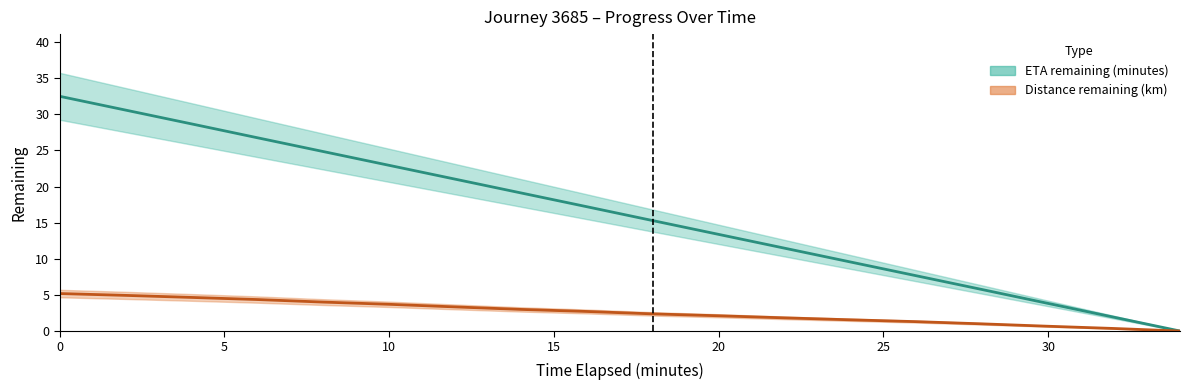

Between 10.0 and 24.0, which series saw the biggest shift?

eta_remaining_minutes